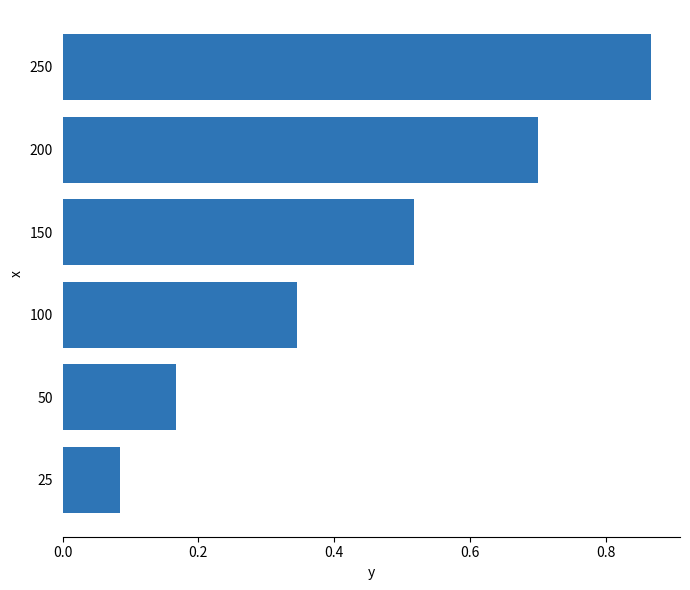

Which label corresponds to the largest value in the chart?

250